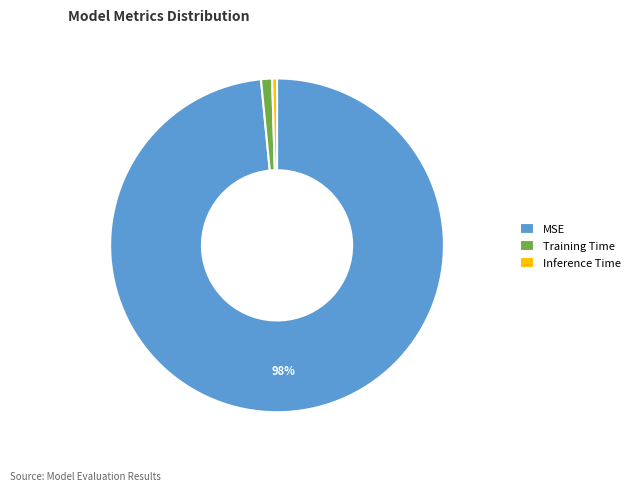

Which category has the smallest portion of the pie?

Inference Time